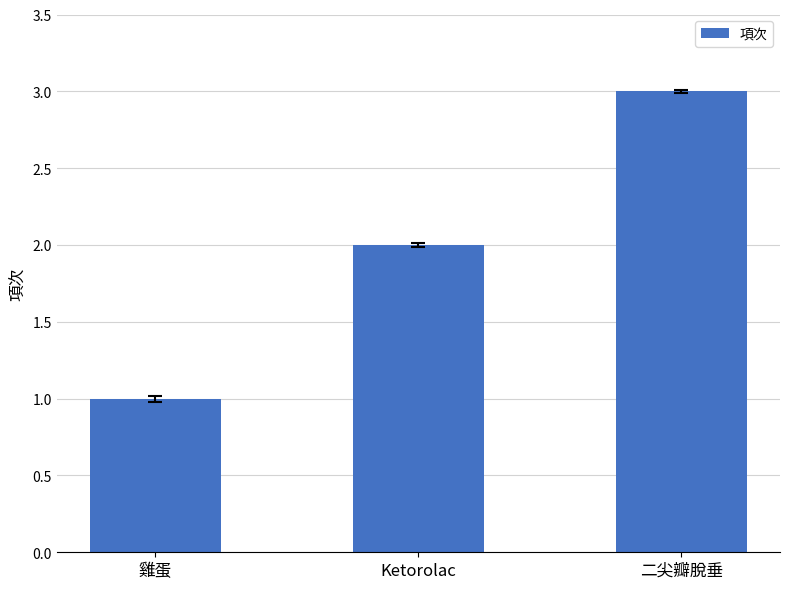

Which category has the lowest value across all series?

雞蛋